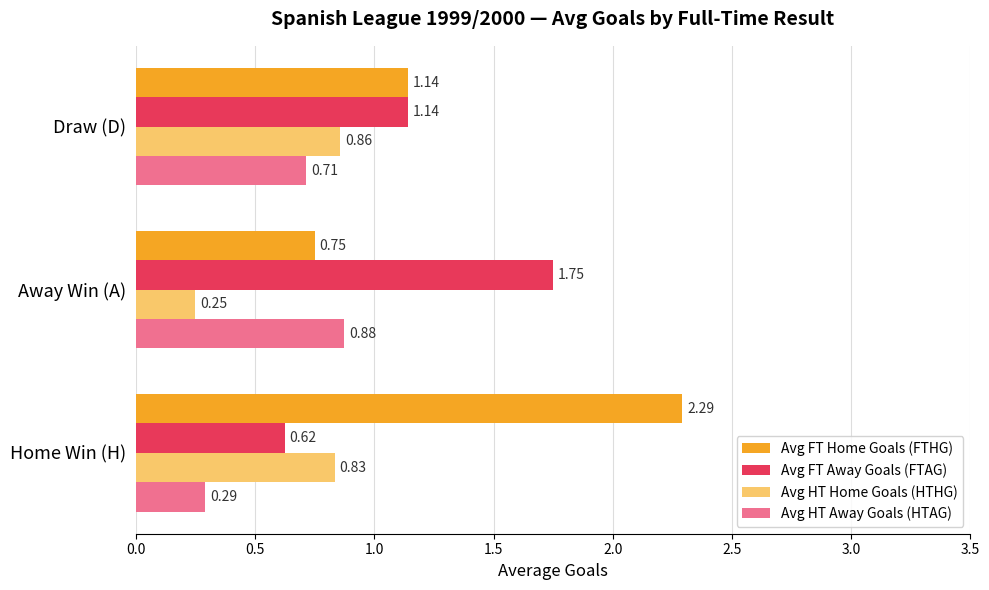

Between Home Win (H) and Away Win (A), which series saw the biggest shift?

Avg FT Home Goals (FTHG)